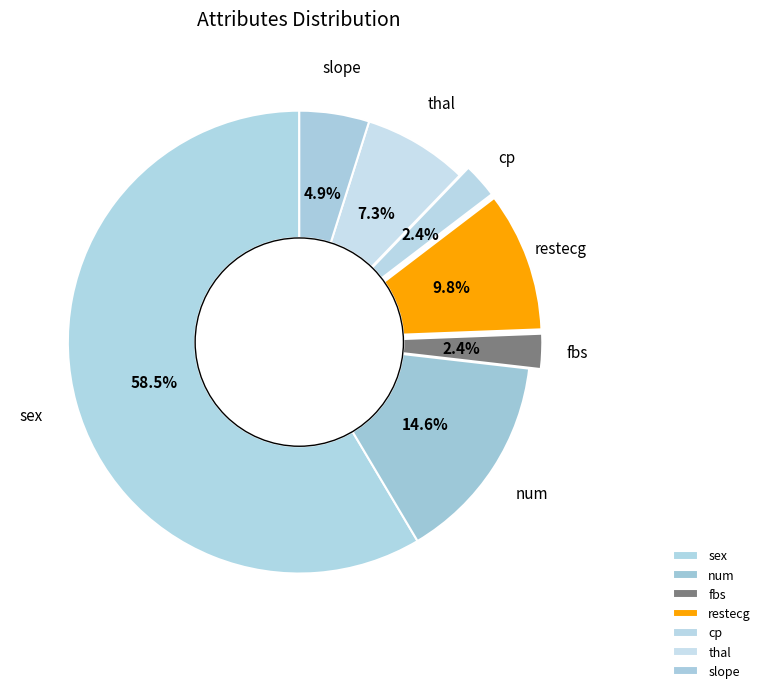

How many slices are in this pie chart?

7